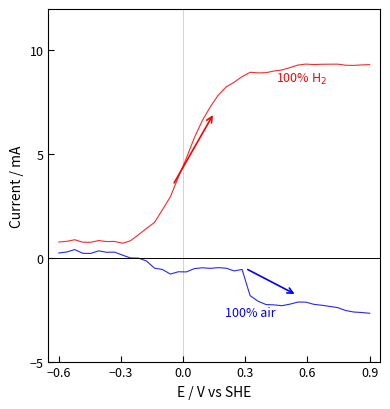

What is the maximum value shown in the chart?

9.3